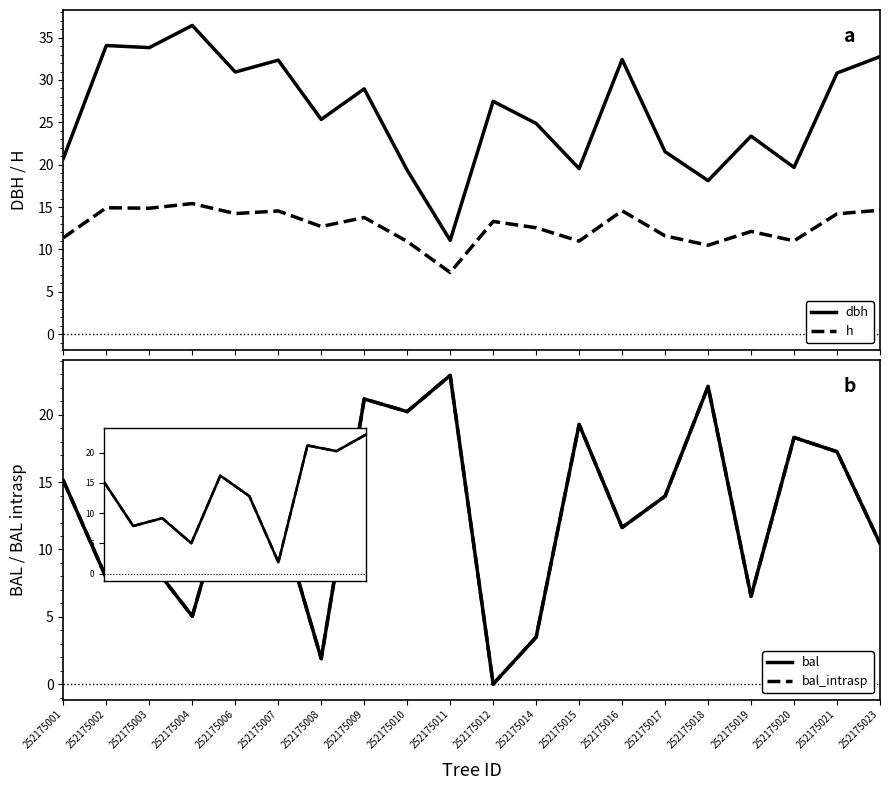

How many distinct data groups are displayed?

4